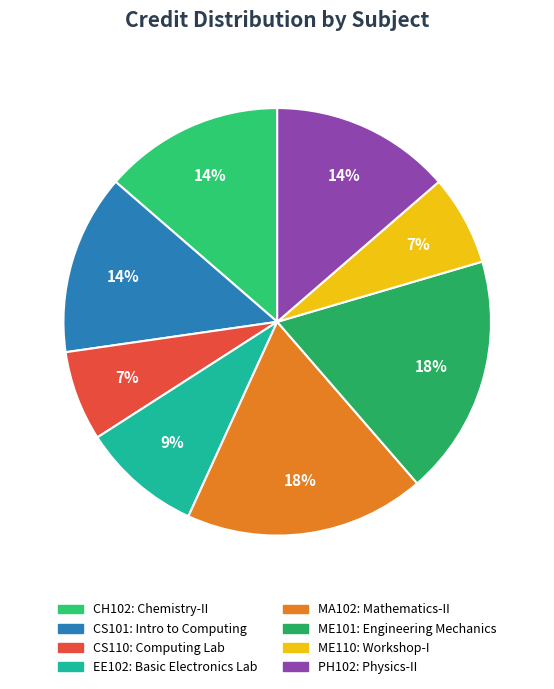

To the nearest percent, what percentage of the pie is MA102?

18%